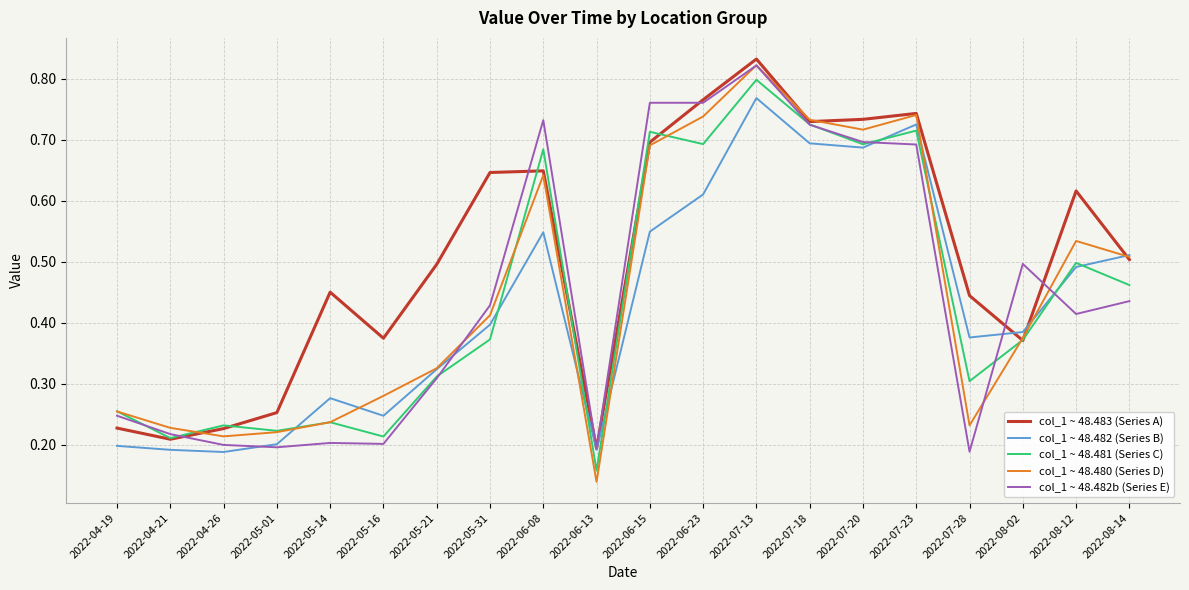

True or false: col_1 ~ 48.482b (Series E) and col_1 ~ 48.483 (Series A) cross at least once.

True